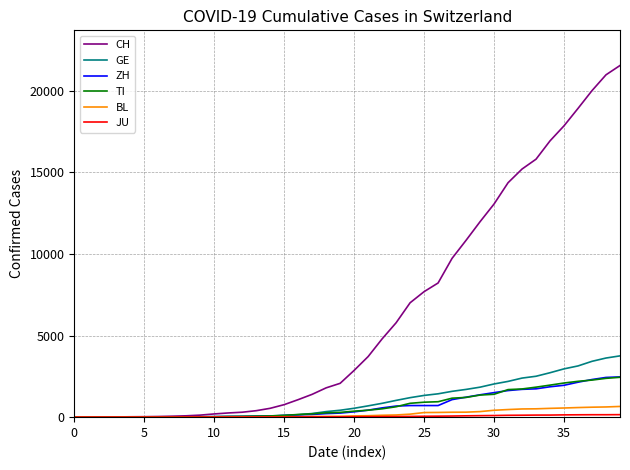

Which series has the largest total across all categories?

CH